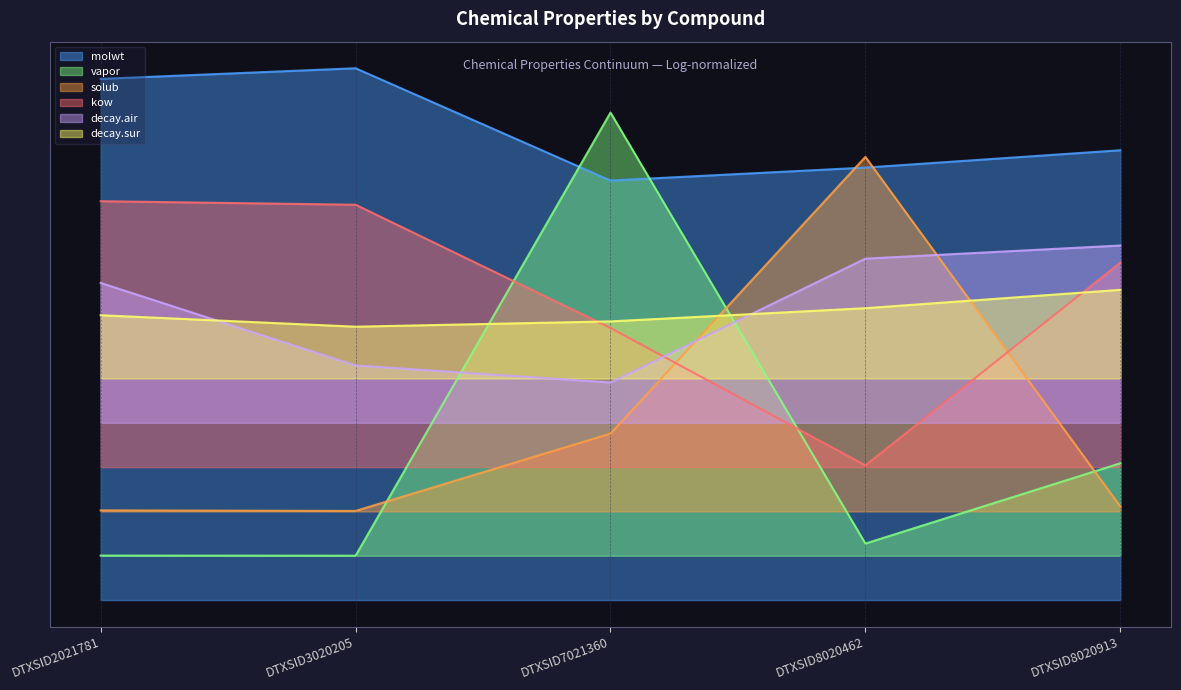

The value of decay.air at DTXSID2021781 is 1.9. True or false?

False